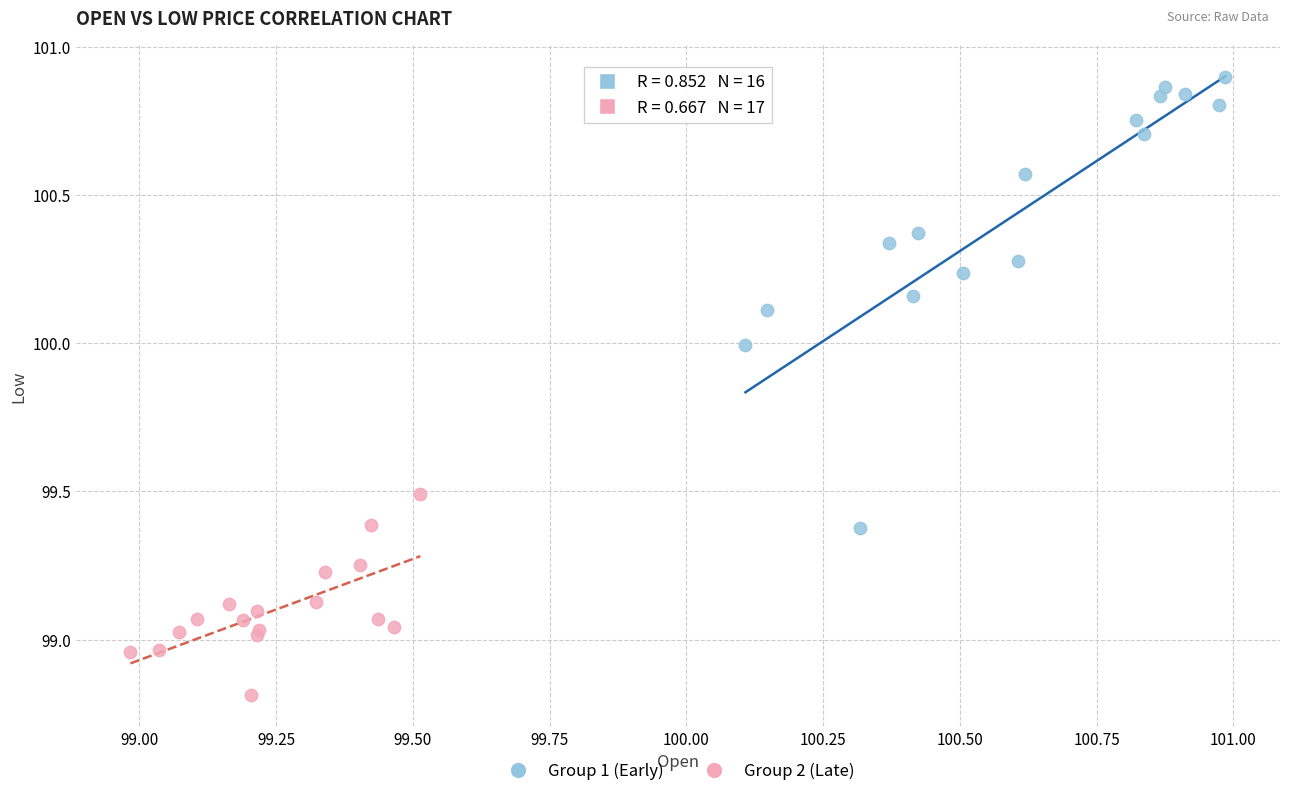

Which series reaches the minimum Y coordinate?

Group 2 (Late)